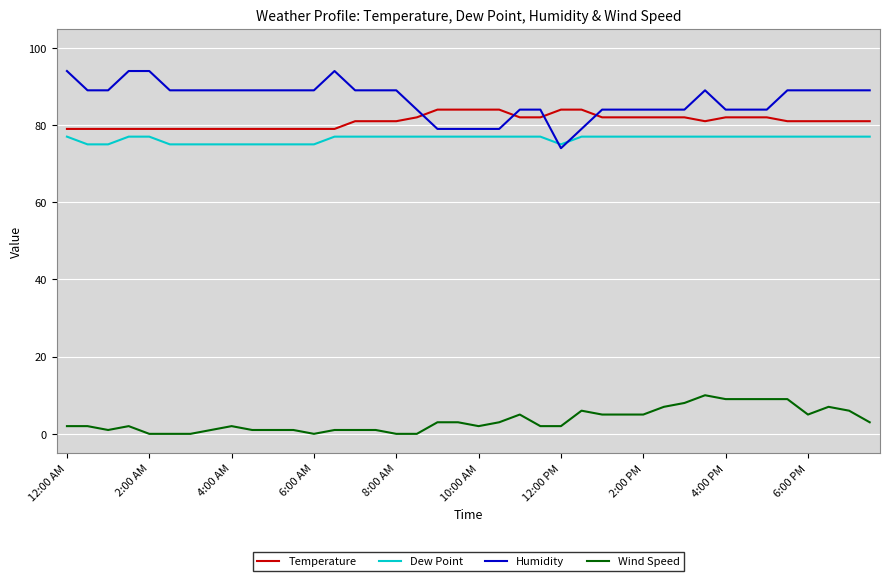

What is the greatest value displayed?

94